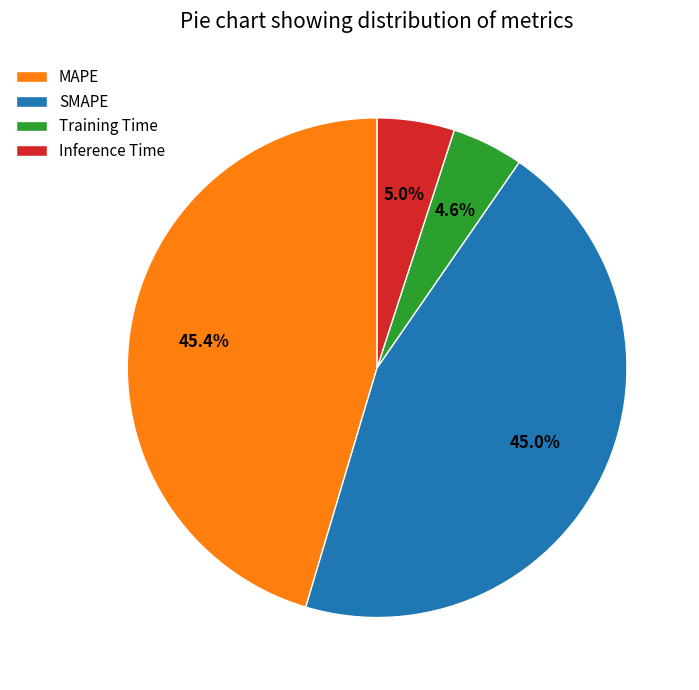

Is it true that MAPE is 51% of the pie?

False